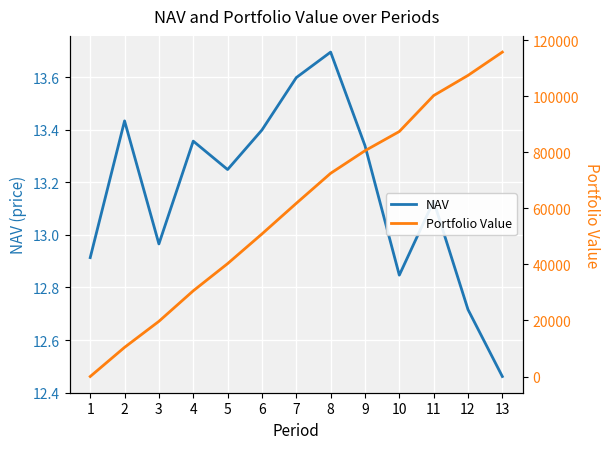

At which label is Portfolio Value closest to 57888?

7